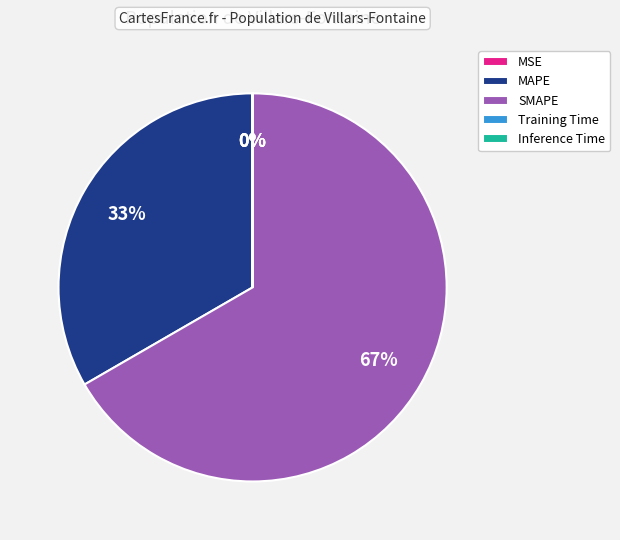

What percentage is the SMAPE slice, to the nearest percent?

67%